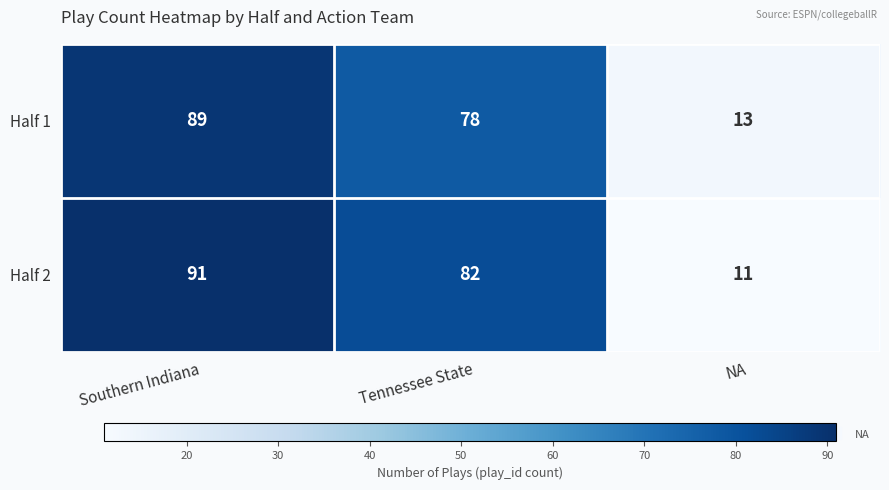

At which category does the chart reach its minimum across all series?

NA